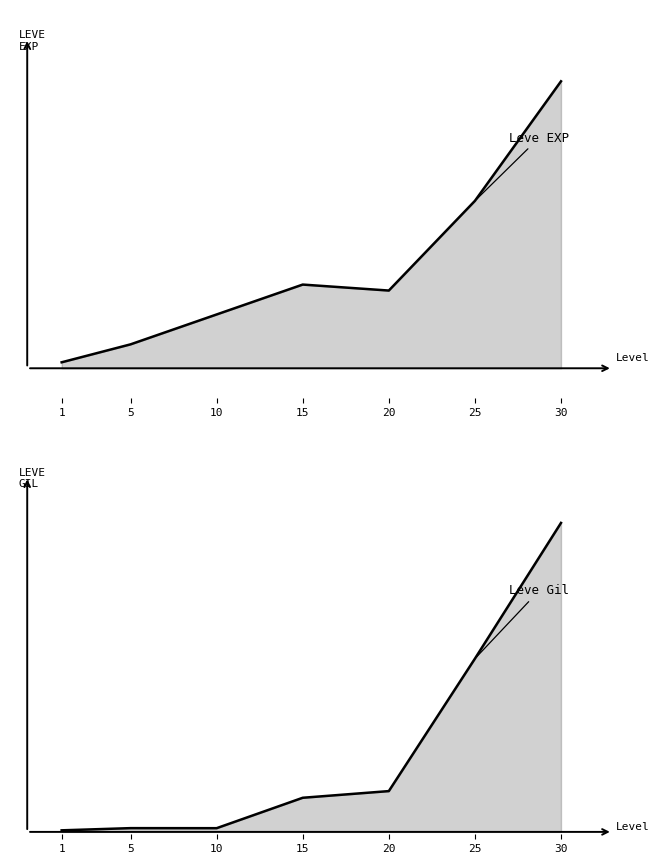

Which series has the widest spread of values?

Leve Gil